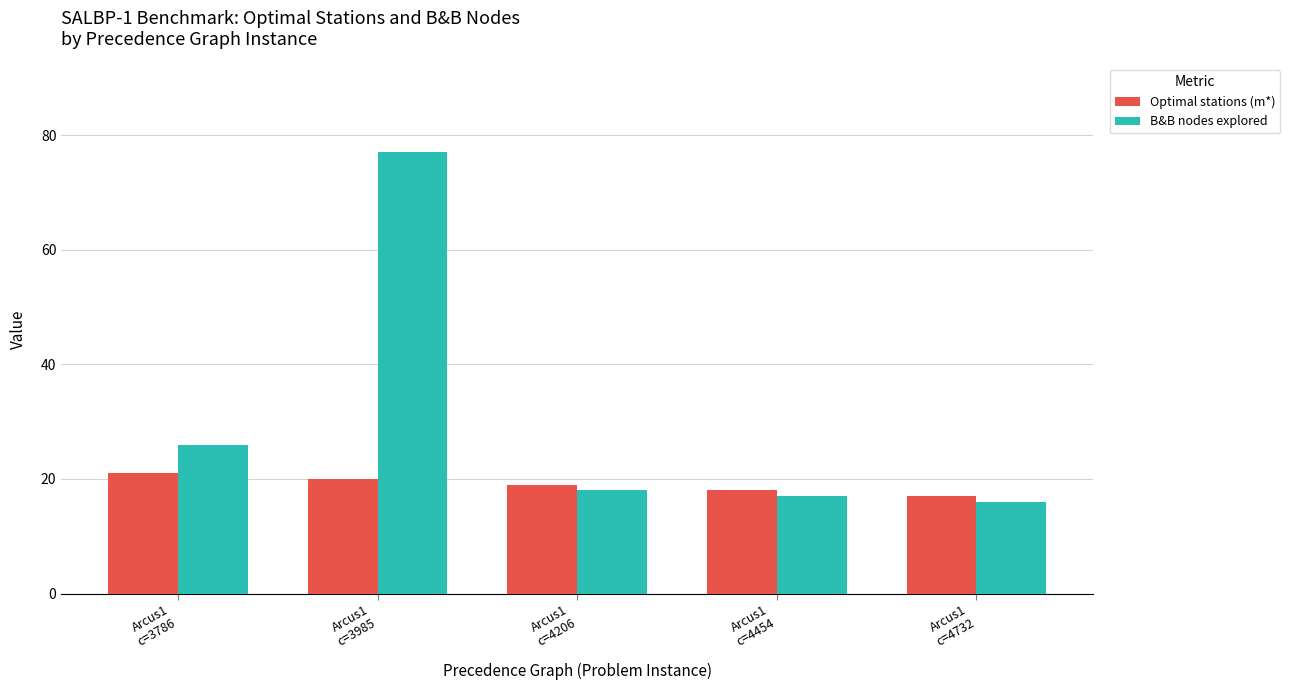

What is the minimum value shown in the chart?

16